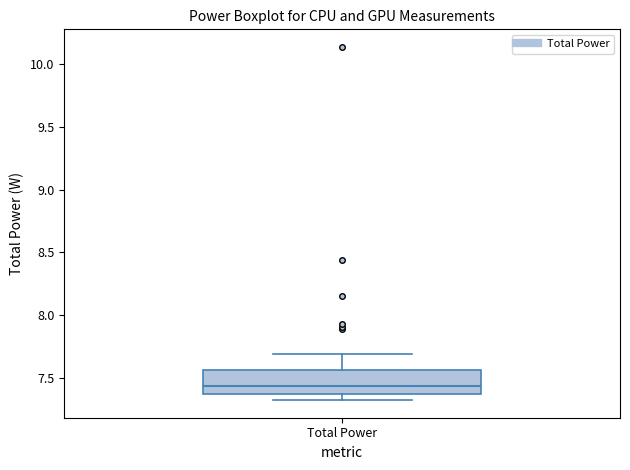

Transcribe this box plot: give where the median line is, the range the box spans, and where the two whiskers end, as read against the y-axis. The values are not printed on the chart, so give them approximately, as read against the axis.

median 7.45, box 7.35 to 7.55, whiskers 7.35 (just below the box's lower edge) to 7.70